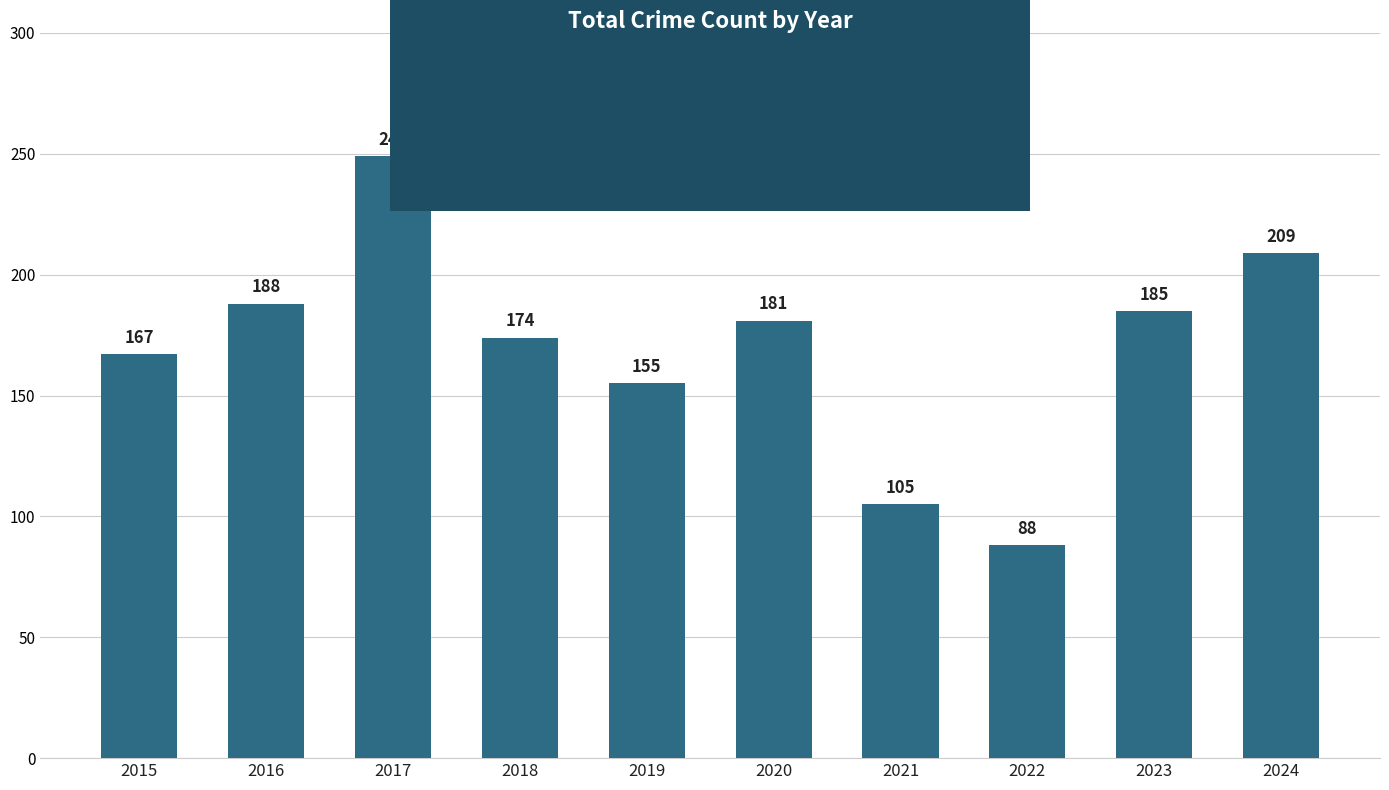

Where is the data nearest to the value 168?

2015